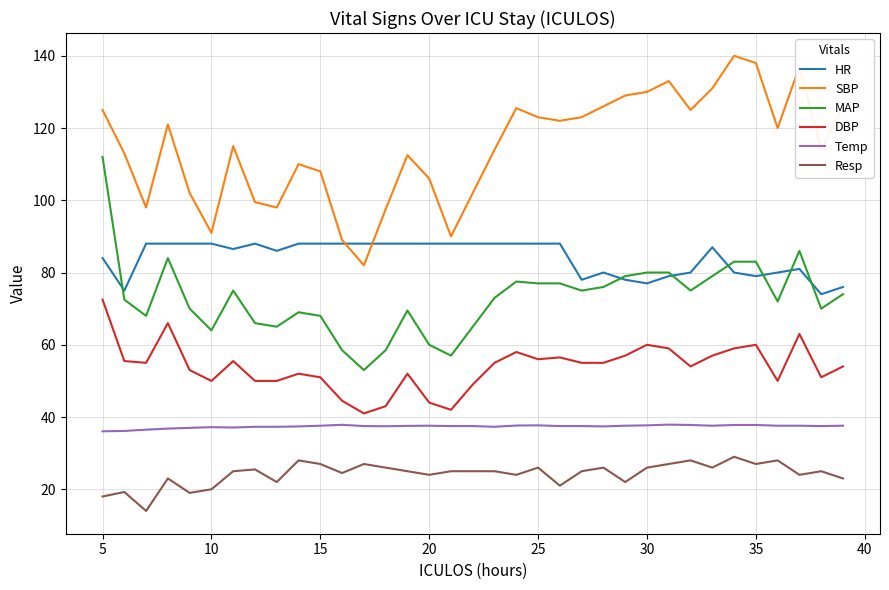

Which series has the largest total across all categories?

SBP